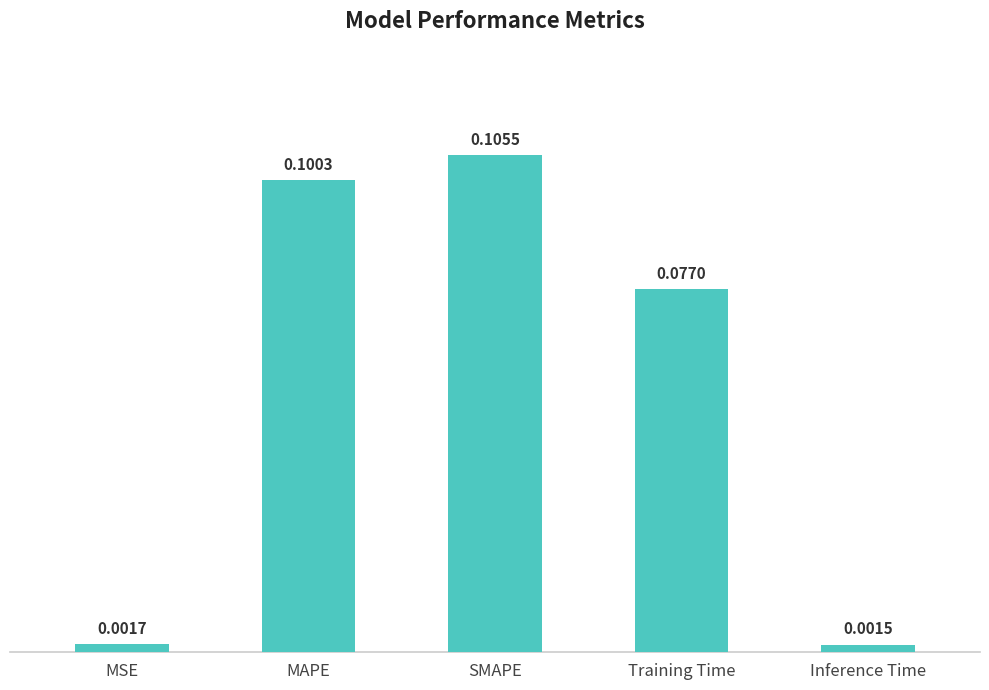

List the labels in order of value, largest first.

SMAPE, MAPE, Training Time, MSE, Inference Time